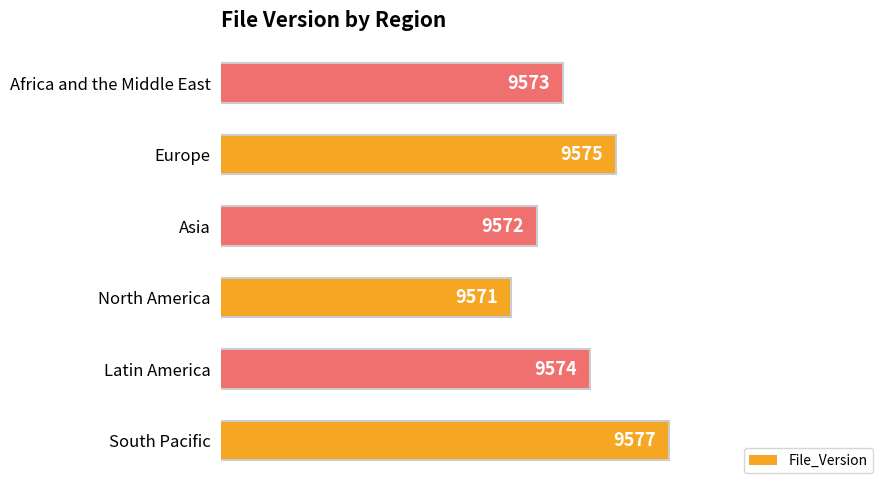

Is it true that the value at Europe is 9575?

True